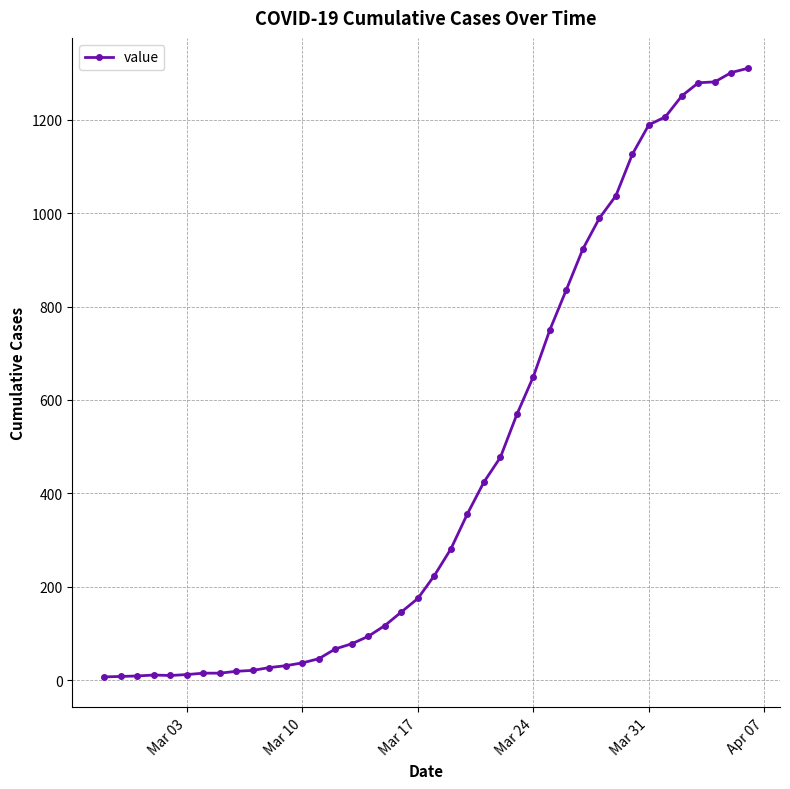

What is the sum of all values?

18404